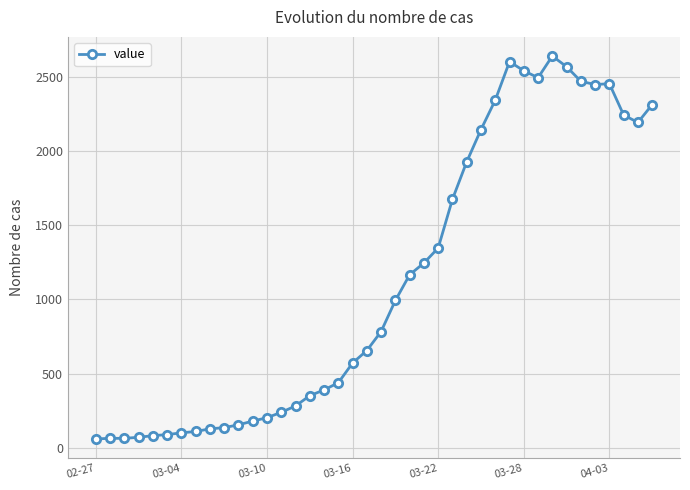

What is the sum of all values?

44951